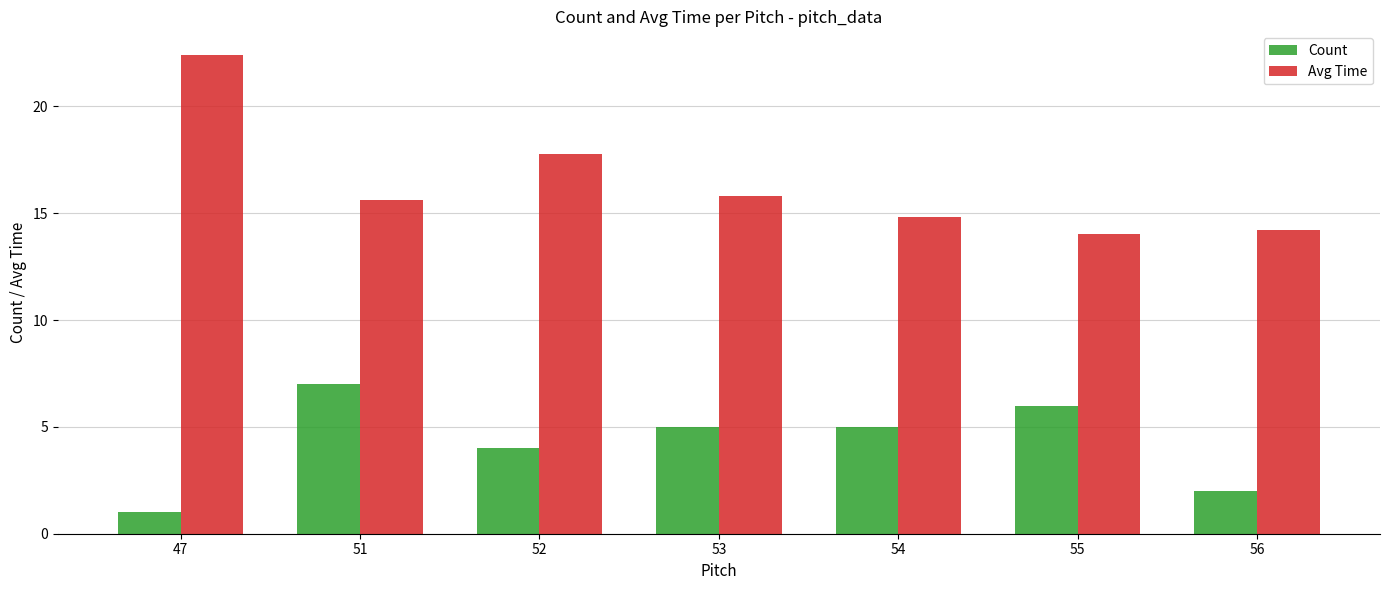

What is the value of the Count bar at the 7th from the left?

2.0